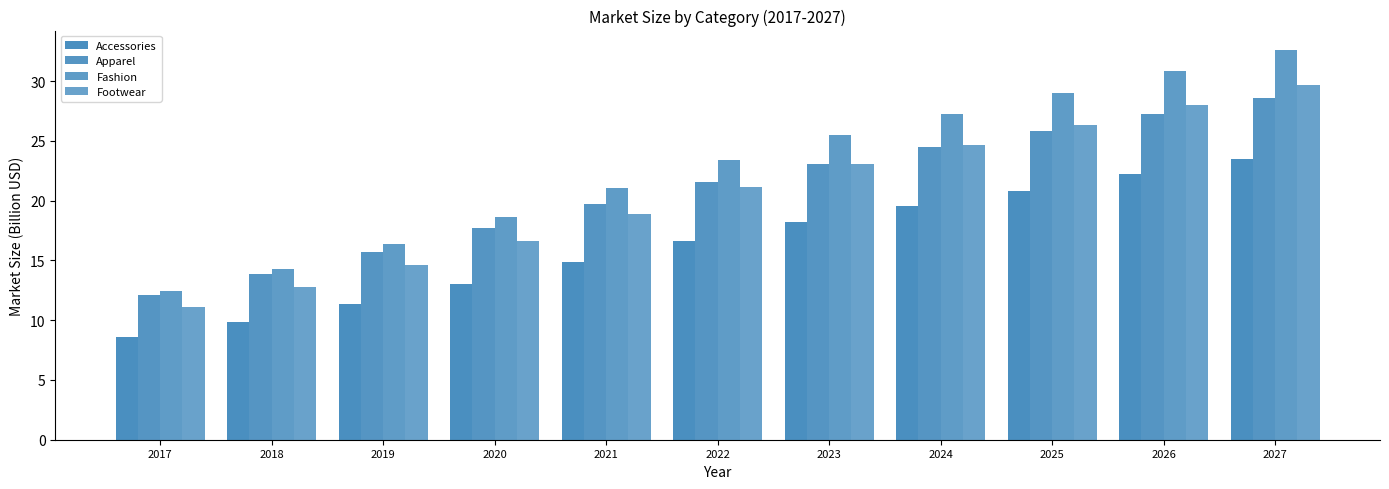

What is the greatest value displayed?

32.6